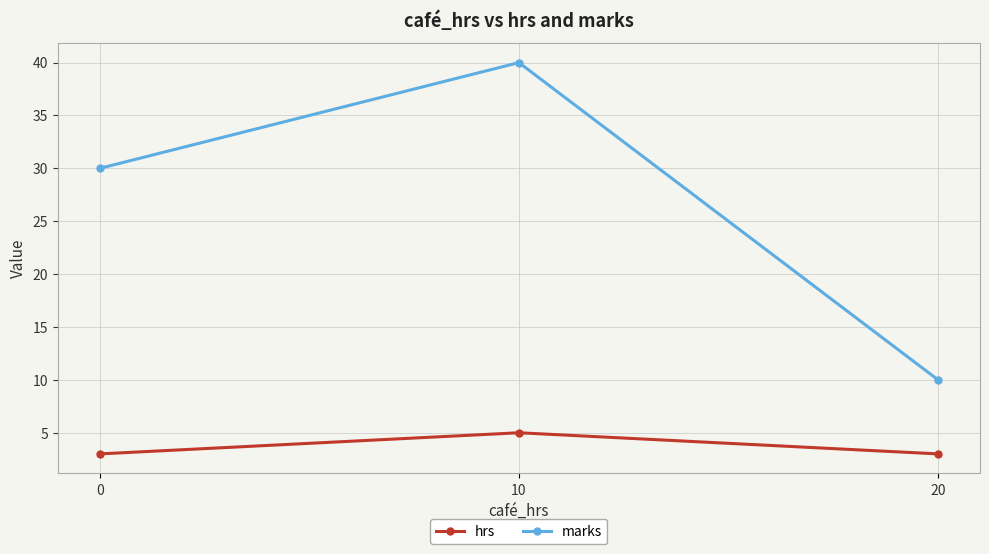

What is the sum of the marks values at 0 and 20?

40